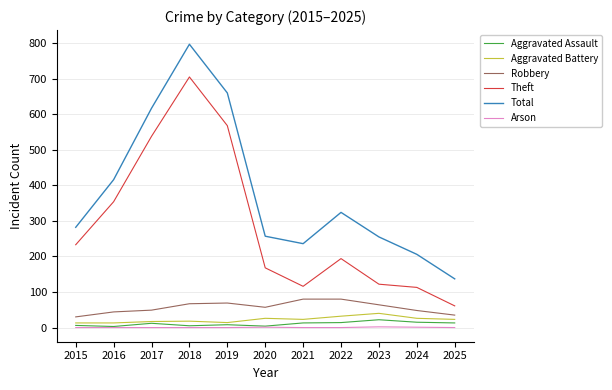

True or false: Robbery and Aggravated Assault cross at least once.

False